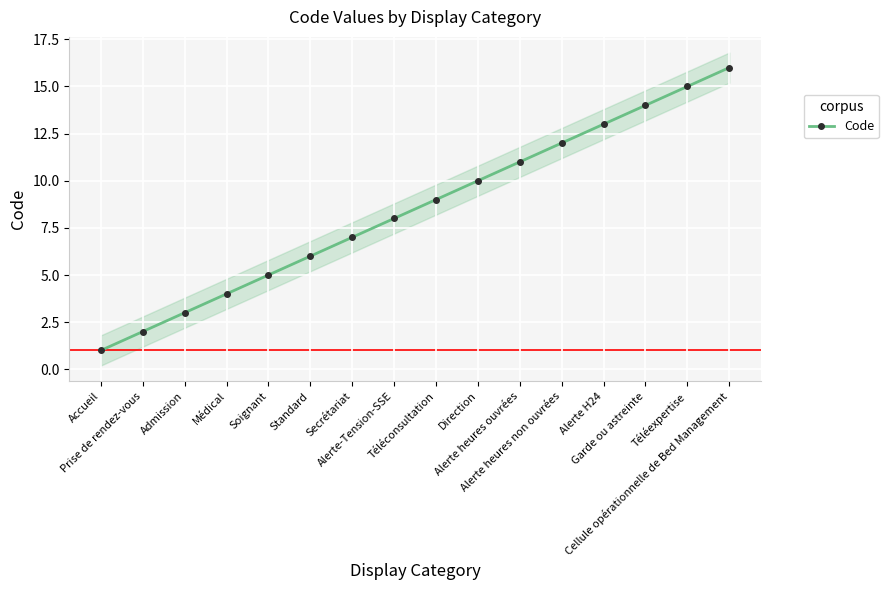

Between Soignant and Alerte heures ouvrées, which is larger?

Alerte heures ouvrées